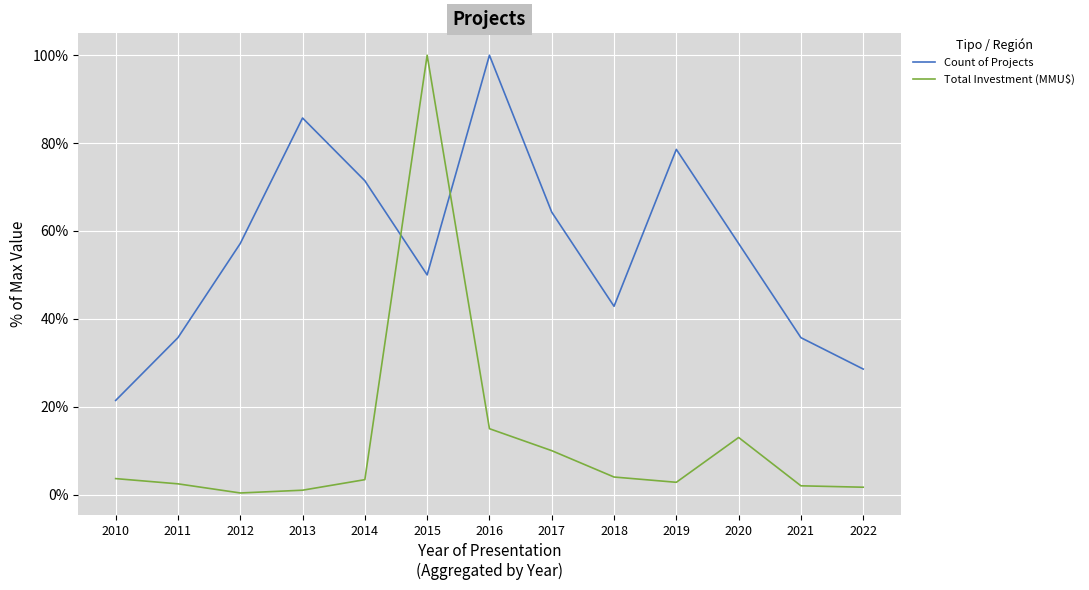

List the series in order of their overall mean, highest first.

Count of Projects, Total Investment (MMU$)